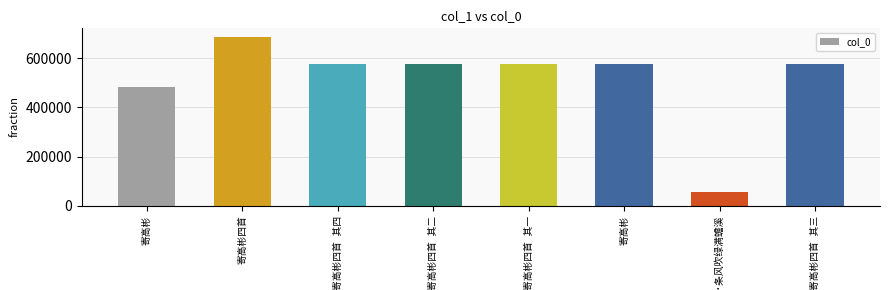

How many data points are less than 576063?

4